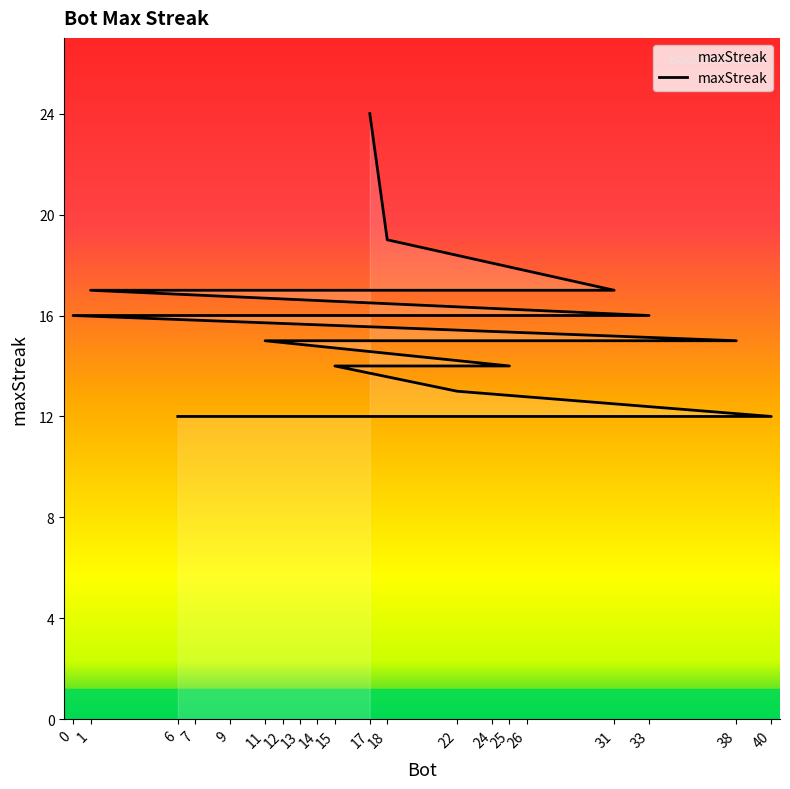

What is the smallest value displayed?

12